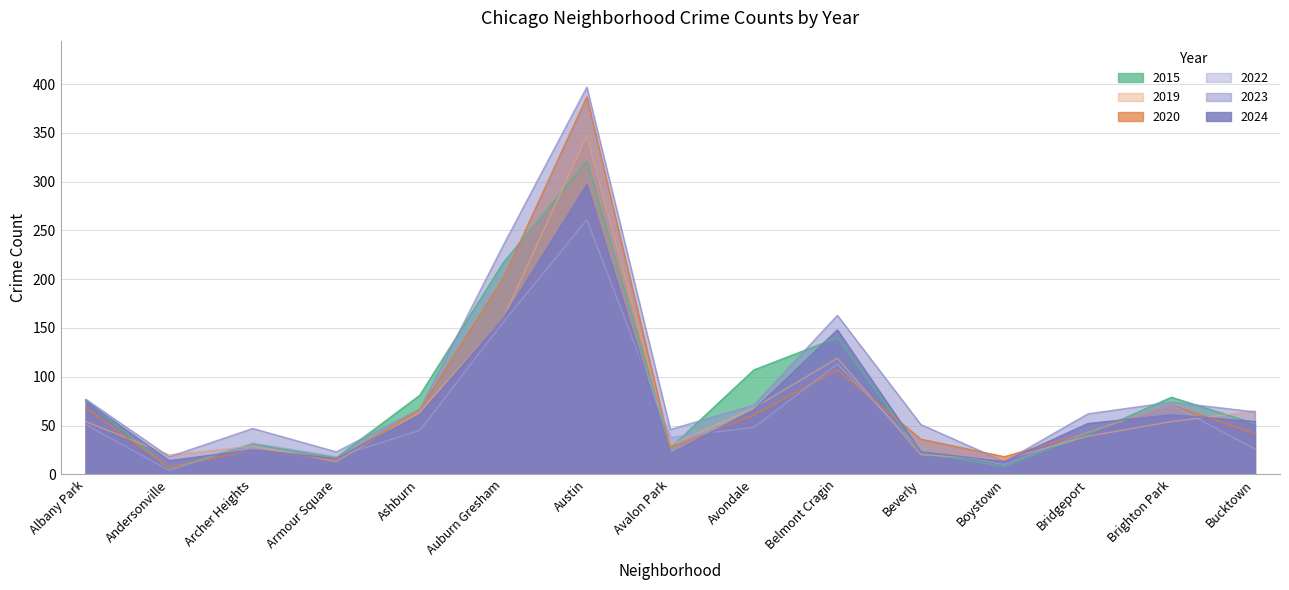

What is the difference between the 2024 values at Avalon Park and Belmont Cragin?

127